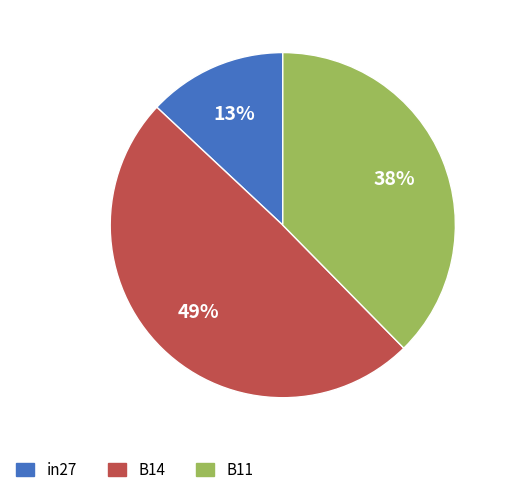

Is there any slice that represents more than half of the pie?

No